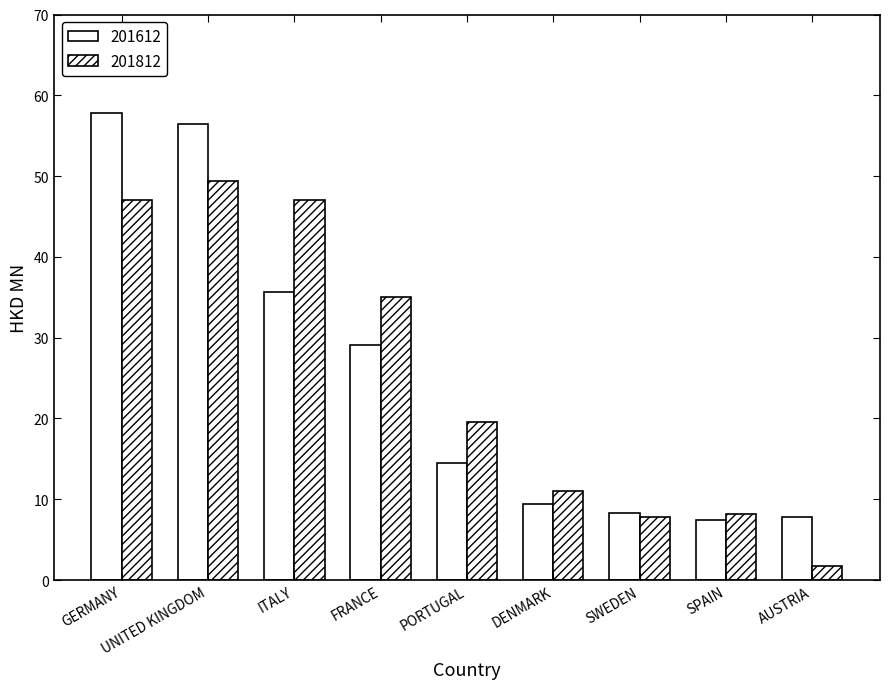

Rank the series by their average value, from lowest to highest.

201612, 201812